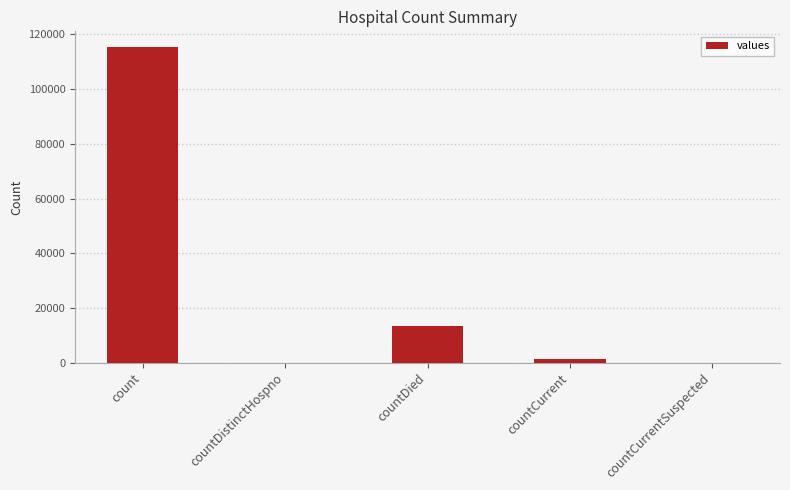

True or false: the data shows 0 at countCurrentSuspected.

True